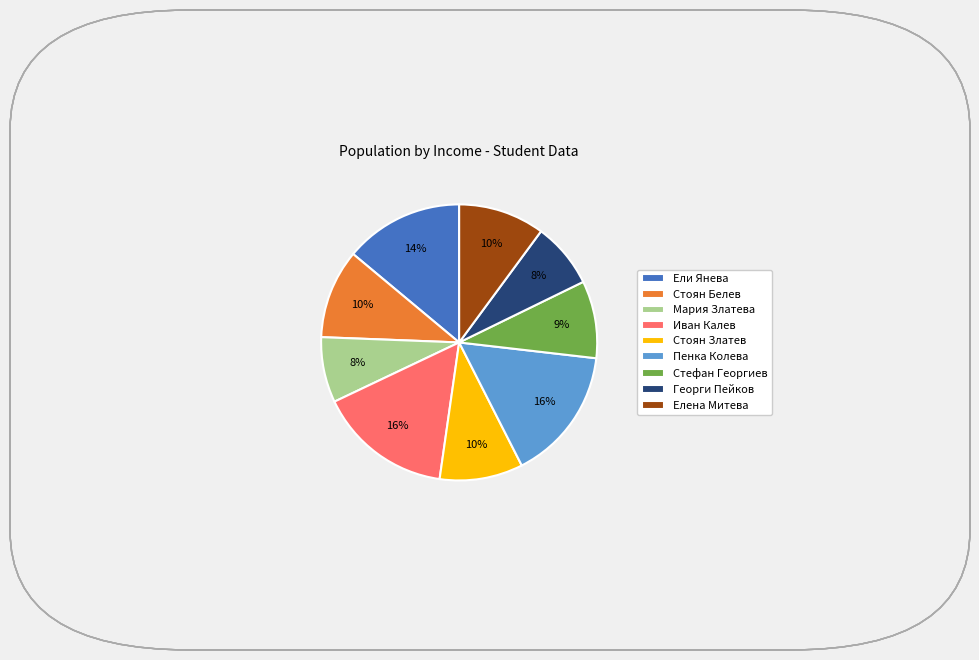

Combined, do Стоян Белев and Георги Пейков account for over 50%?

No